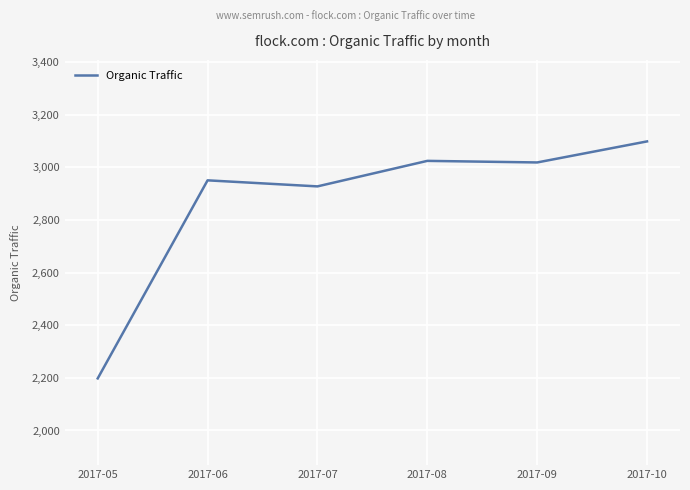

Between 2017-09 and 2017-05, which is larger?

2017-09